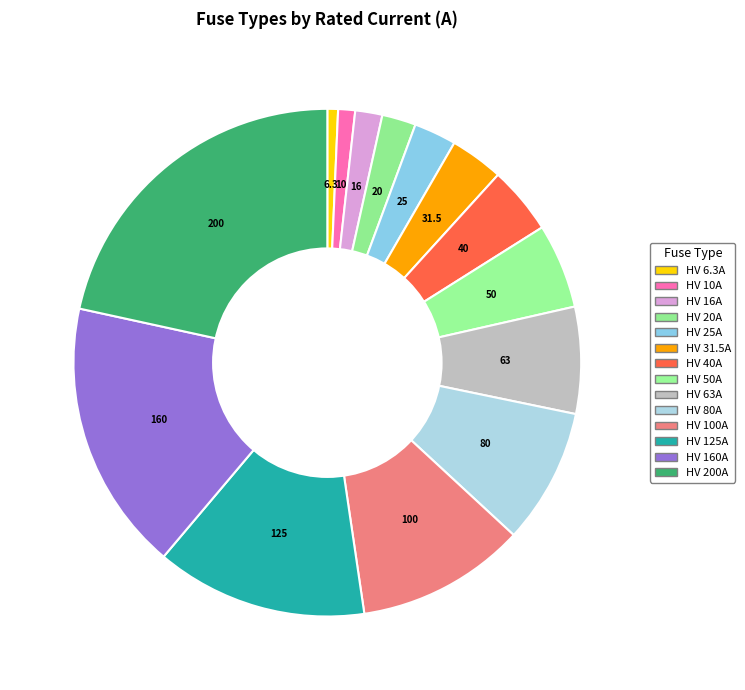

Which has a higher value, HV 200A or HV 80A?

HV 200A